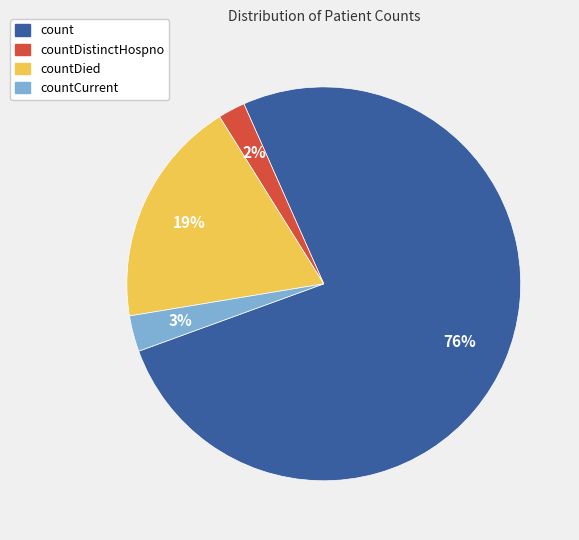

Which slice represents more than half of the pie?

count